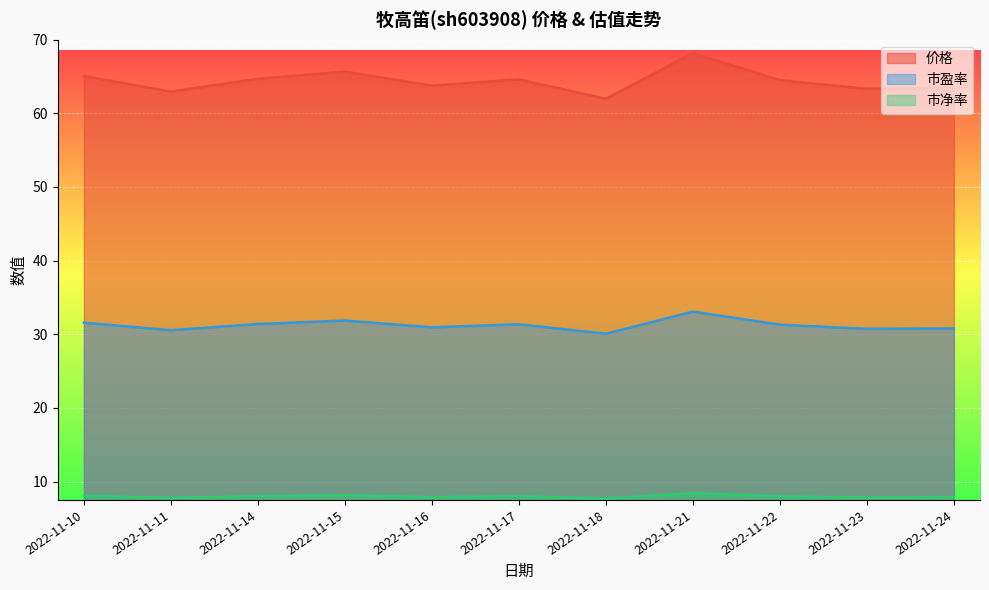

Reading left to right, extract all data points from this chart.

价格: 65.1	63.0	64.7	65.7	63.8	64.6	62.0	68.2	64.5	63.3	63.5
市盈率: 31.6	30.6	31.4	31.9	30.9	31.4	30.1	33.1	31.3	30.7	30.8
市净率: 8.1	7.8	8.0	8.1	7.9	8.0	7.7	8.4	8.0	7.8	7.9